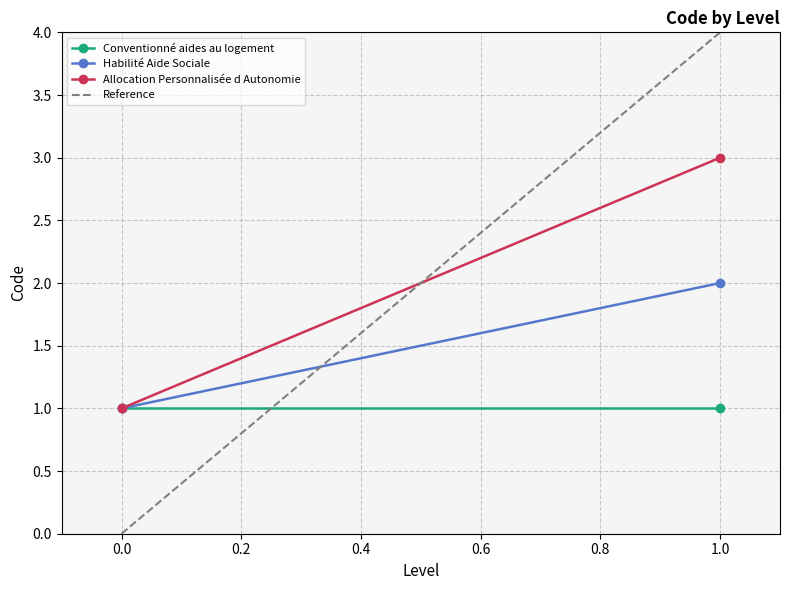

Count the Allocation Personnalisée d Autonomie values in the range 1 to 3.

2